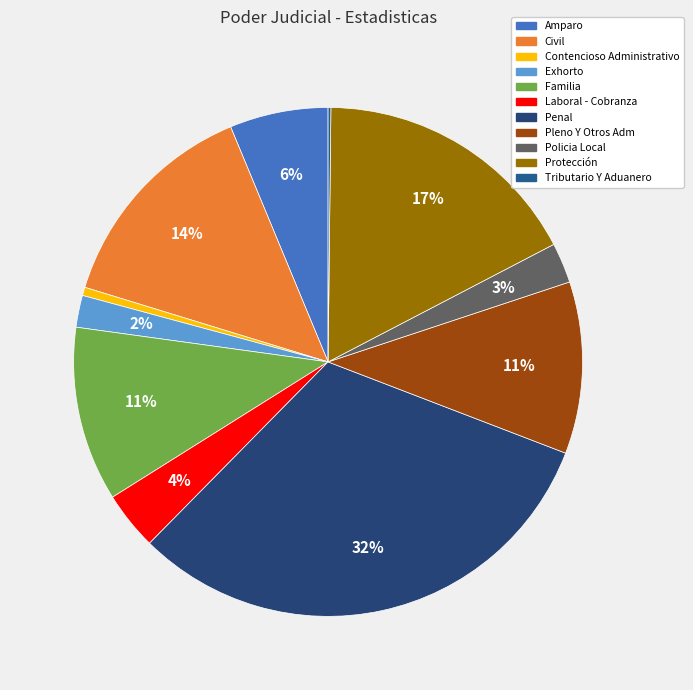

Which category has the smallest portion of the pie?

Tributario Y Aduanero